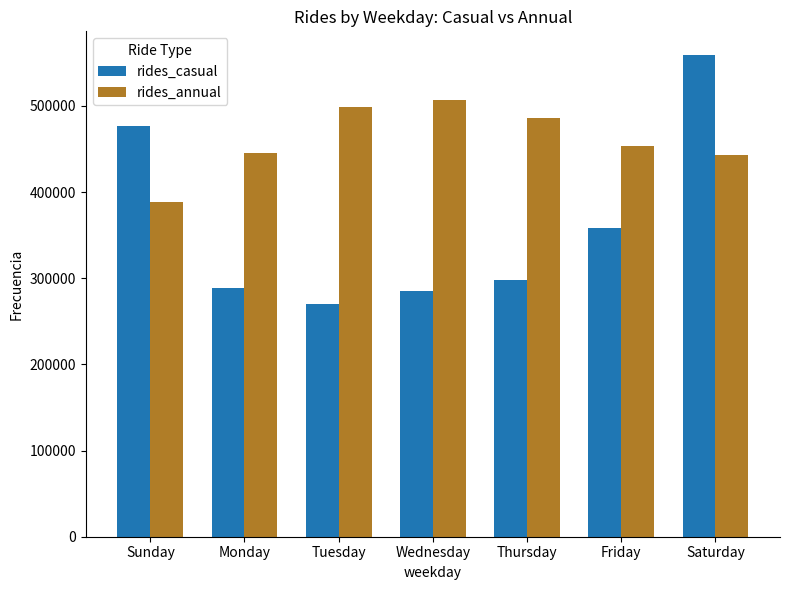

The value of rides_casual at Saturday is 279932. True or false?

False